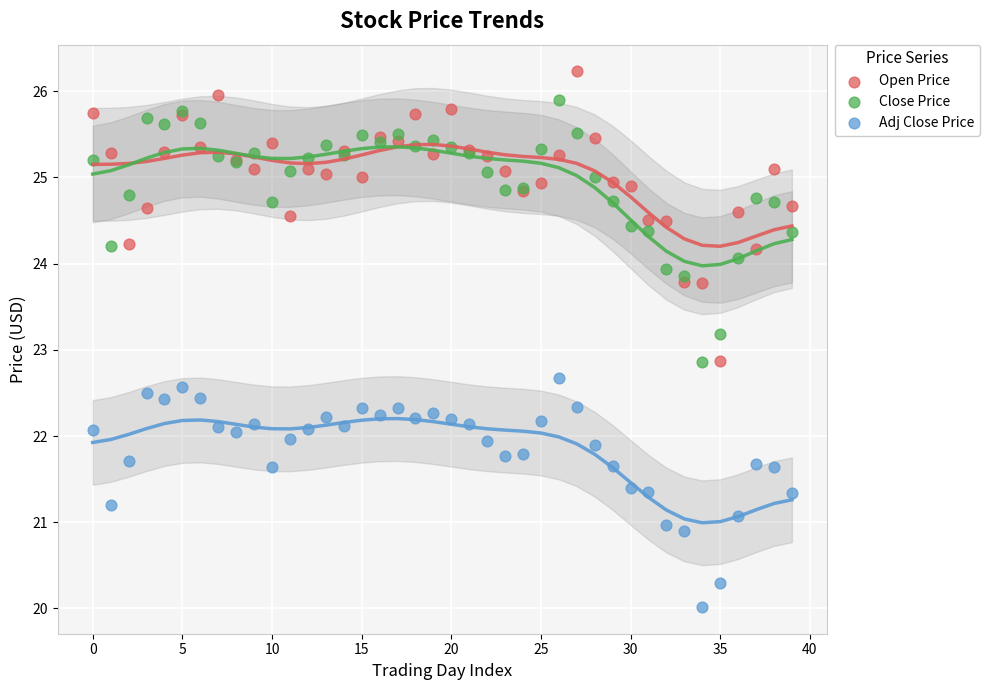

Which series reaches the minimum Y coordinate?

Adj Close Price